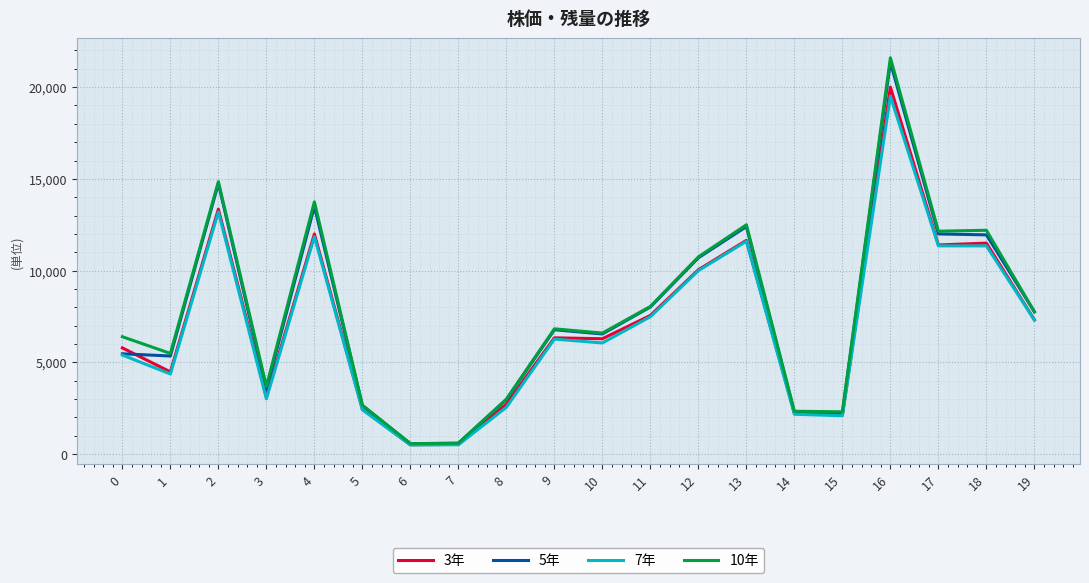

The value of 10年 at 7 is 597. True or false?

True